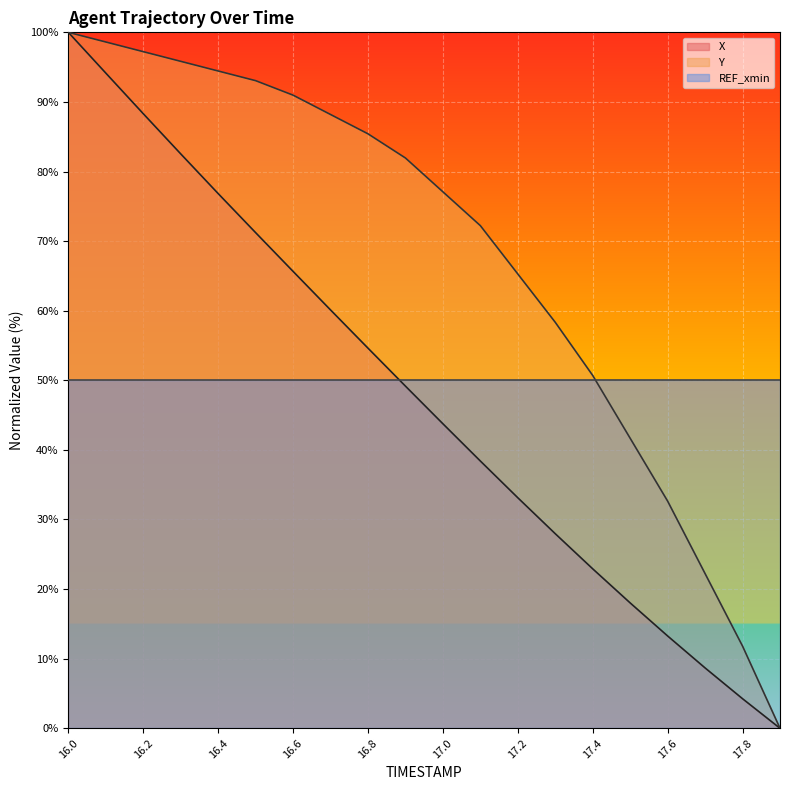

Reading left to right, what are all the values shown in this chart?

X: 16.0=100.0	16.1=94.1	16.2=88.3	16.3=82.5	16.4=76.8	16.5=71.2	16.6=65.7	16.7=60.1	16.8=54.6	16.9=49.2	17.0=43.8	17.1=38.4	17.2=33.1	17.3=28.0	17.4=22.9	17.5=18.0	17.6=13.3	17.7=8.7	17.8=4.2	17.9=0.0
Y: 16.0=100.0	16.1=98.6	16.2=97.2	16.3=95.8	16.4=94.4	16.5=93.1	16.6=91.0	16.7=88.2	16.8=85.4	16.9=81.9	17.0=77.1	17.1=72.2	17.2=65.3	17.3=58.3	17.4=50.7	17.5=41.7	17.6=32.6	17.7=22.2	17.8=11.8	17.9=0.0